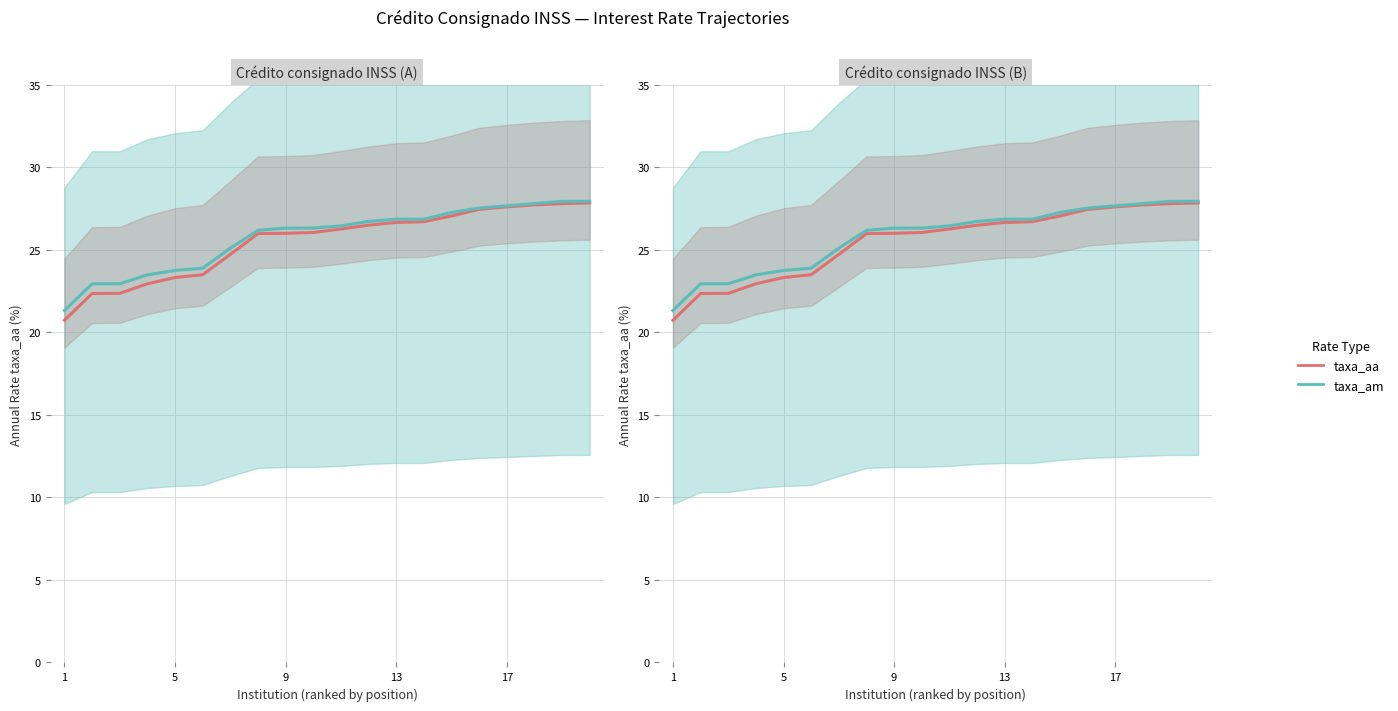

List the series in order of their peak value, lowest first.

taxa_aa, taxa_am